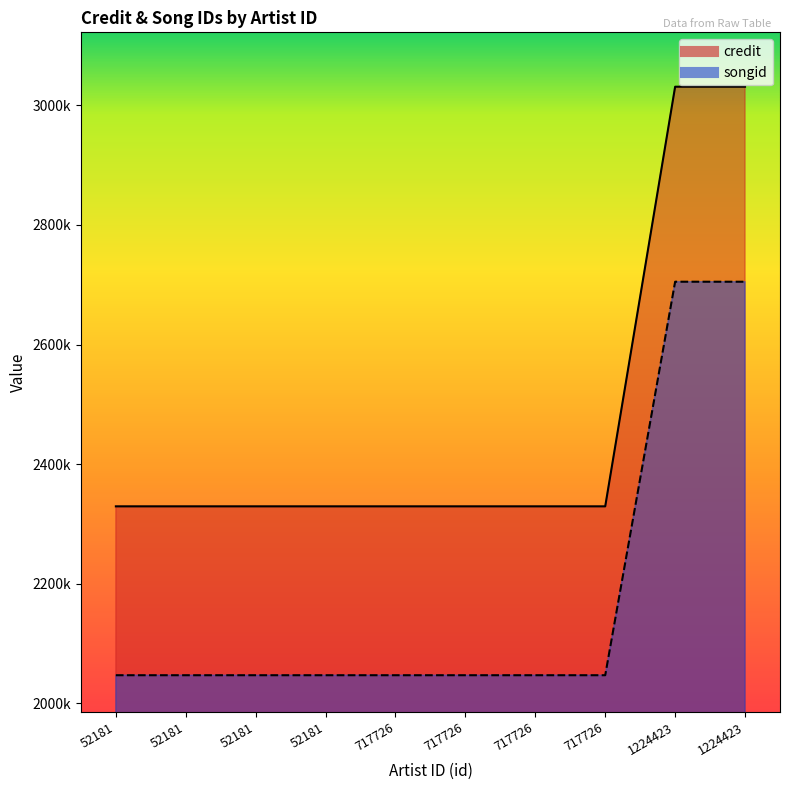

What is the value of the songid point at the 10th from the left?

3031043